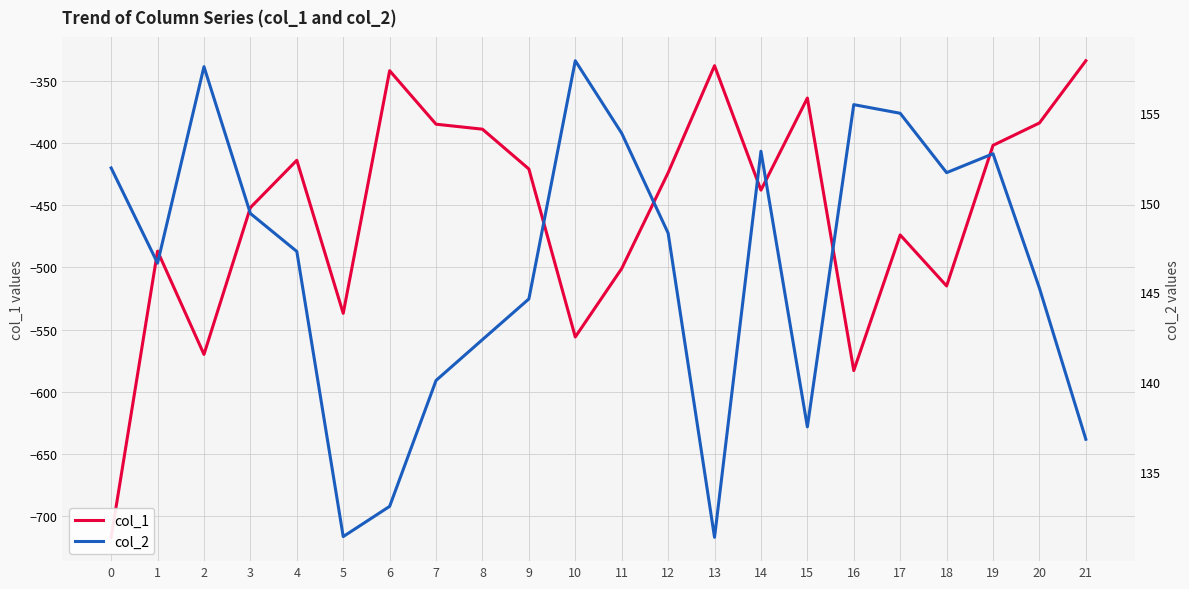

Which series has the widest spread of values?

col_1